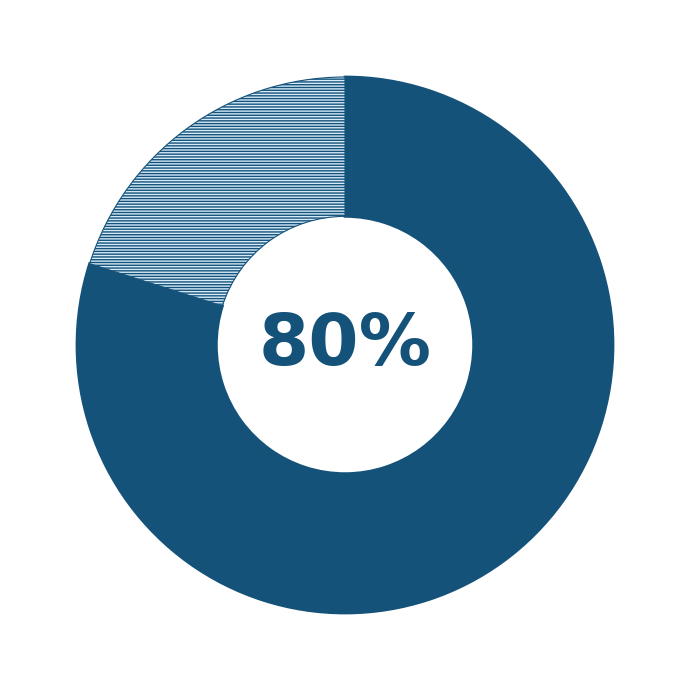

How many slices are in this pie chart?

2